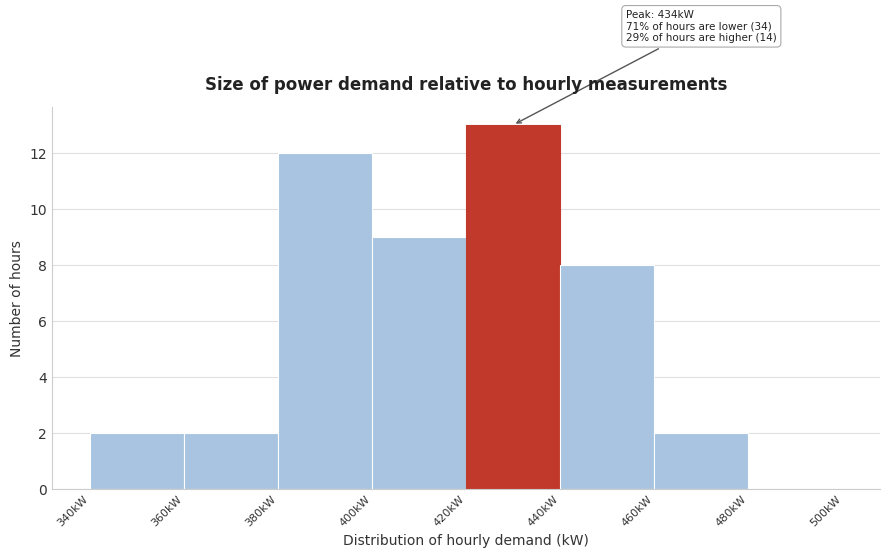

Over which range of the x-axis is the bar tallest?

420 to 440